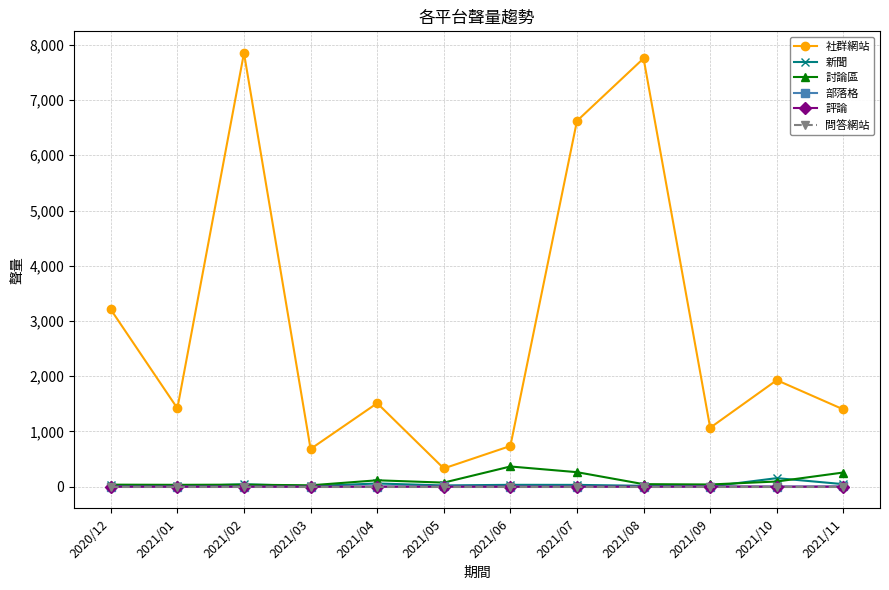

True or false: 討論區 and 社群網站 cross at least once.

False